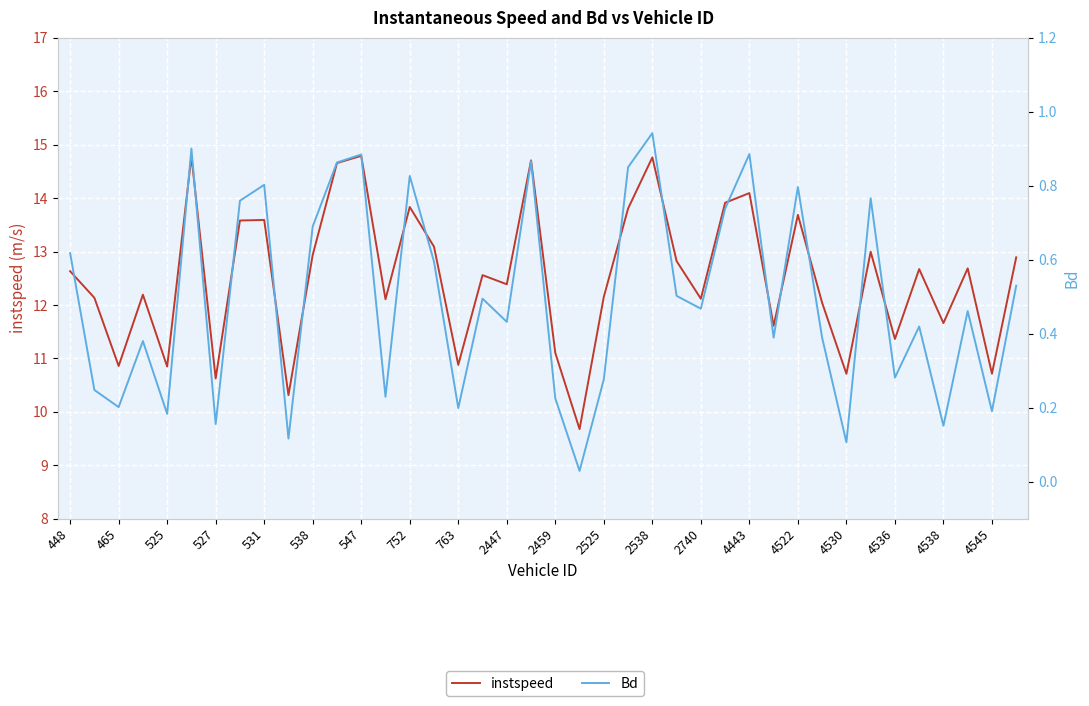

Is it true that Bd equals 0.2 at 465?

True